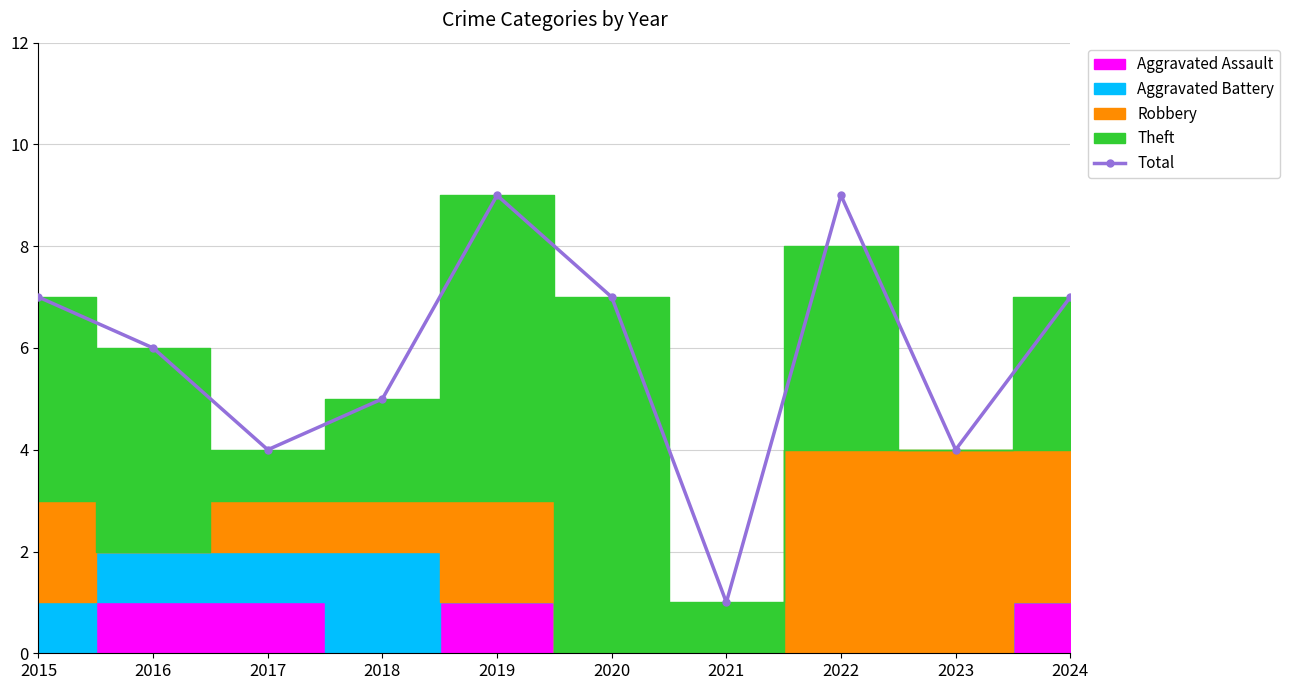

Reading right to left, list all the values displayed in this chart.

7	4	9	1	7	9	5	4	6	7